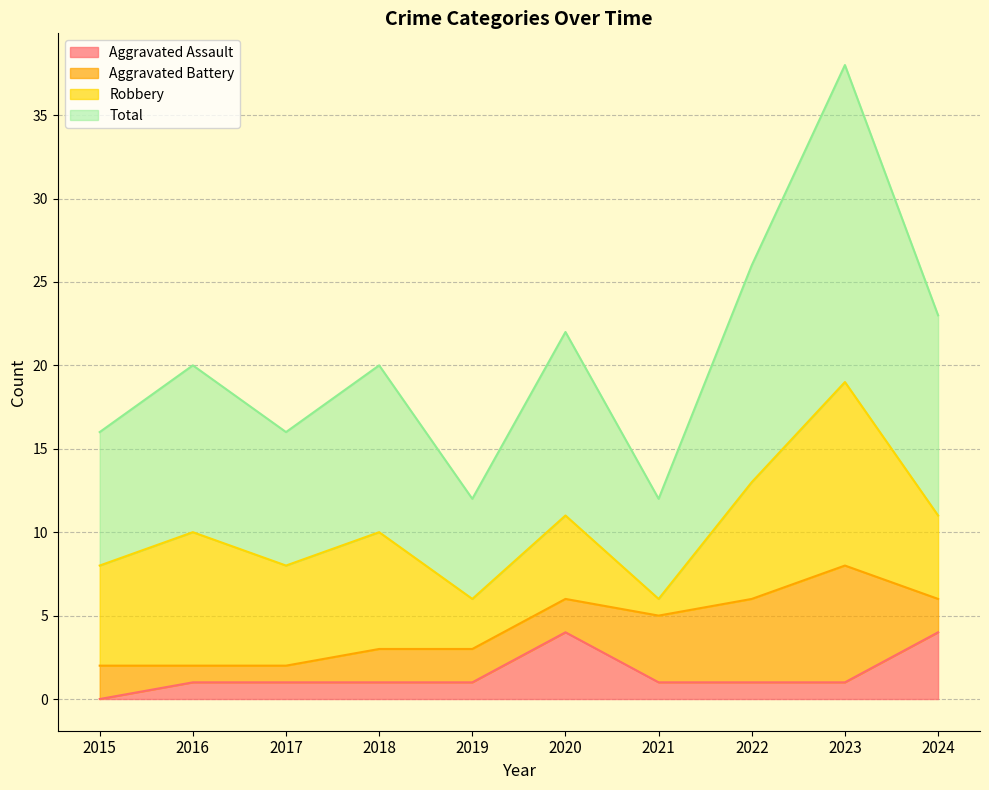

At which label does Aggravated Assault reach its minimum?

2015